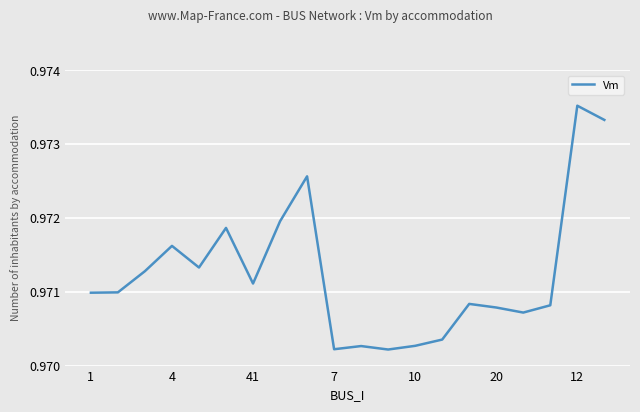

Is this an area chart (filled region under the line)?

No